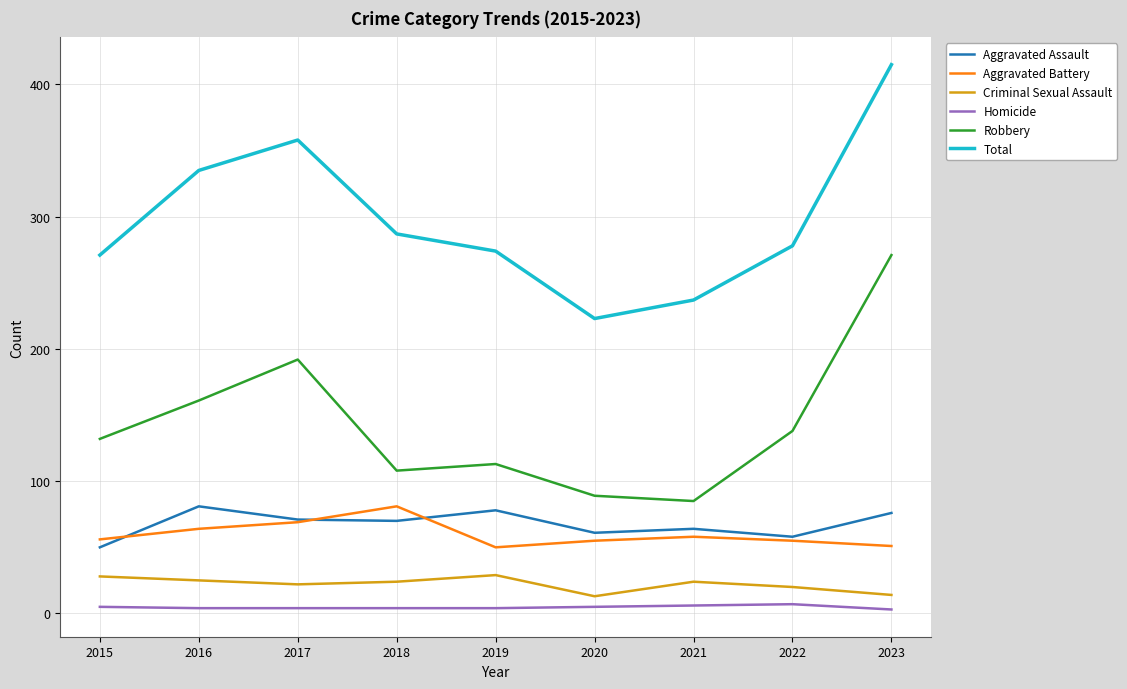

True or false: Robbery and Homicide intersect in this chart.

False